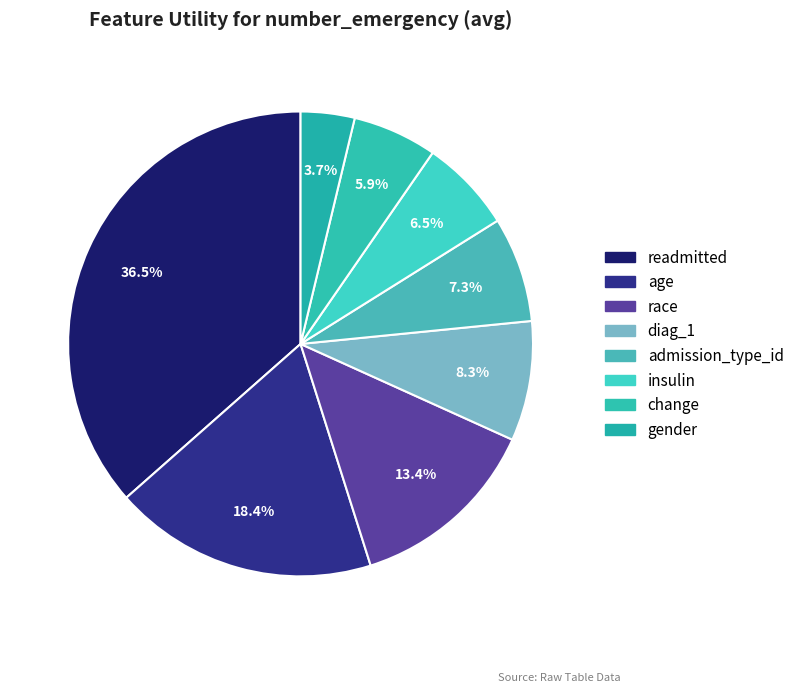

Combined, what portion of the pie is race and admission_type_id?

20.7%